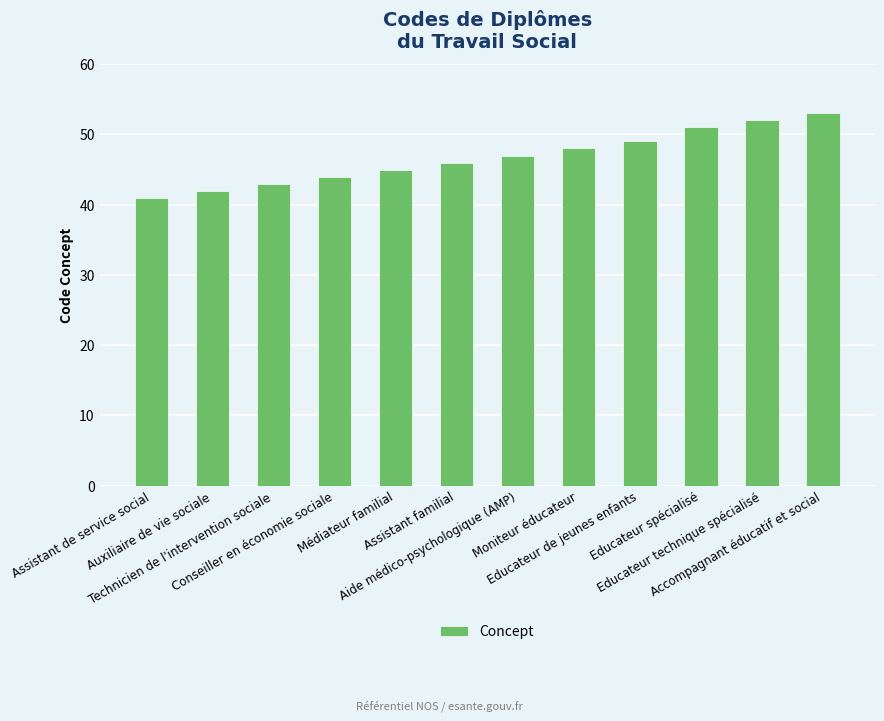

Is it true that the value at Moniteur éducateur is 48?

True